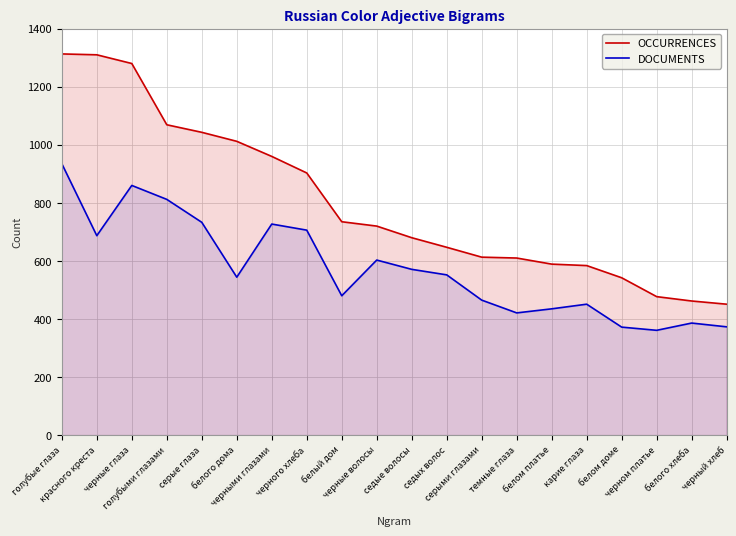

Is the value of DOCUMENTS at темные глаза greater than the value of OCCURRENCES at белого хлеба?

No